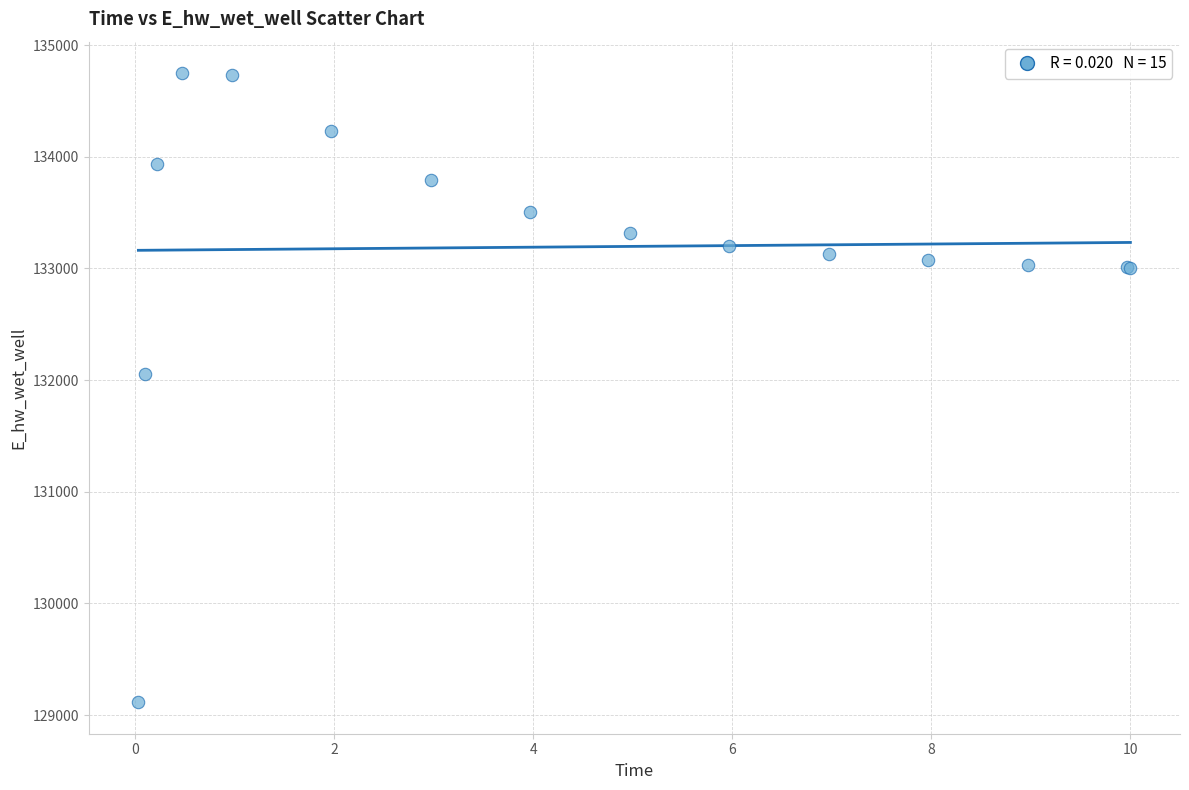

What Y value in the scatter plot is closest to 131931?

132054.5